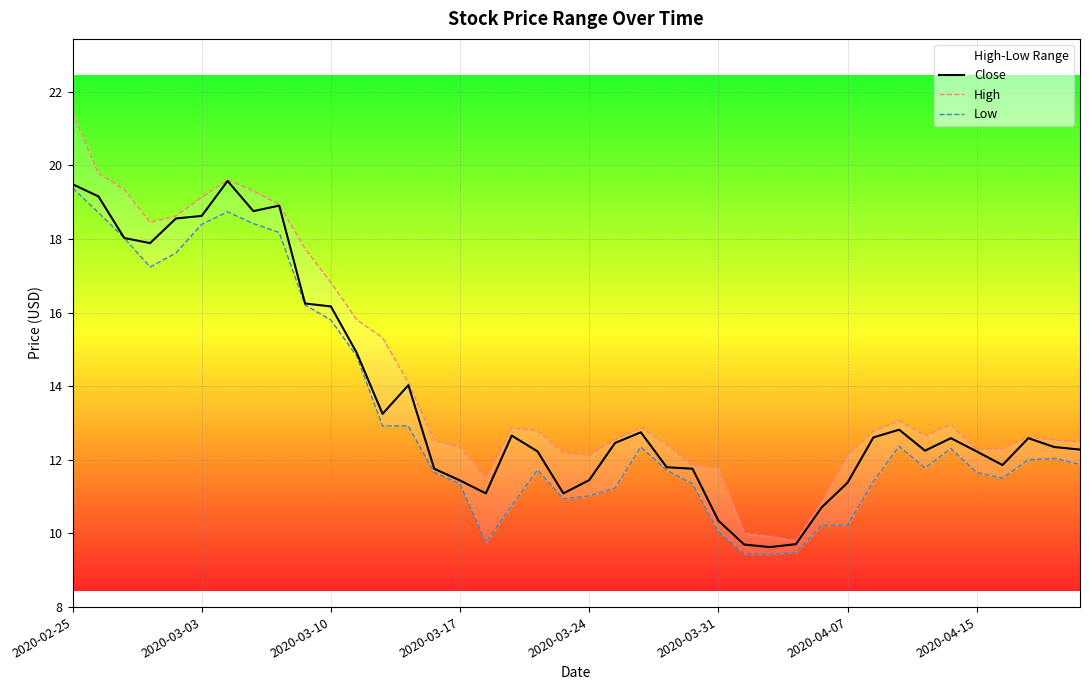

In Low, how many points are lower than both neighbors (excluding endpoints)?

6